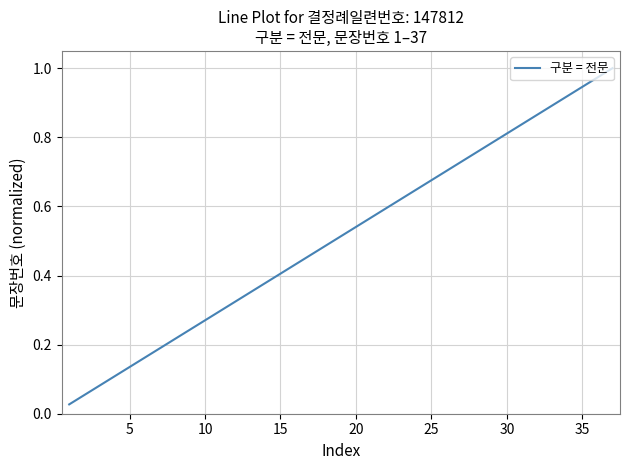

Between 15 and 20, which is larger?

20